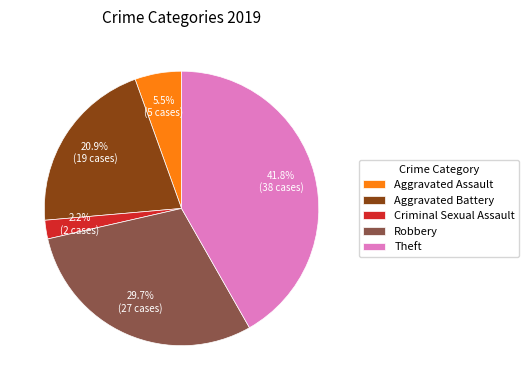

Rank the categories by value from highest to lowest.

Theft, Robbery, Aggravated Battery, Aggravated Assault, Criminal Sexual Assault